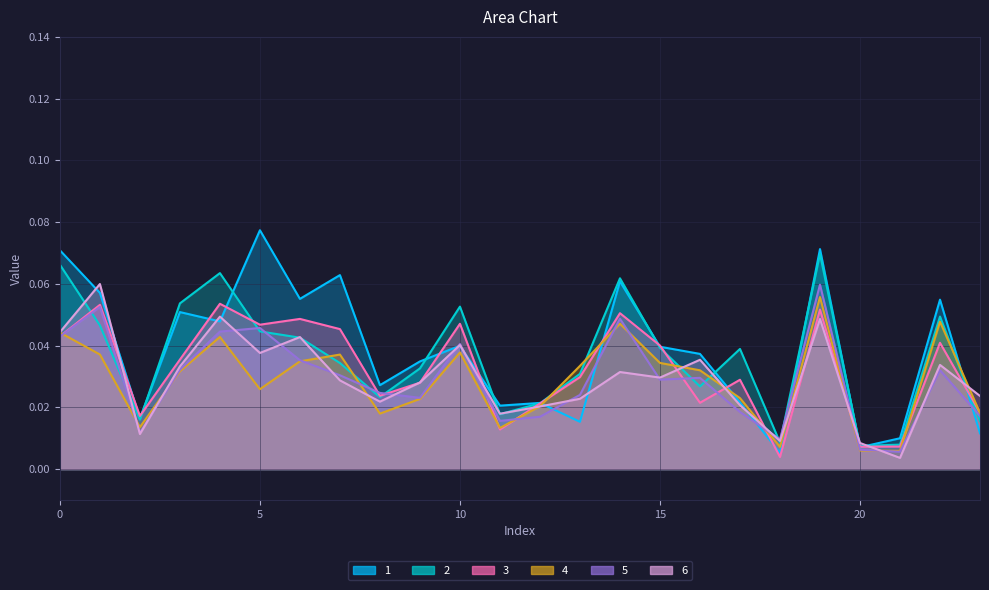

At which label does 4 reach its minimum?

21